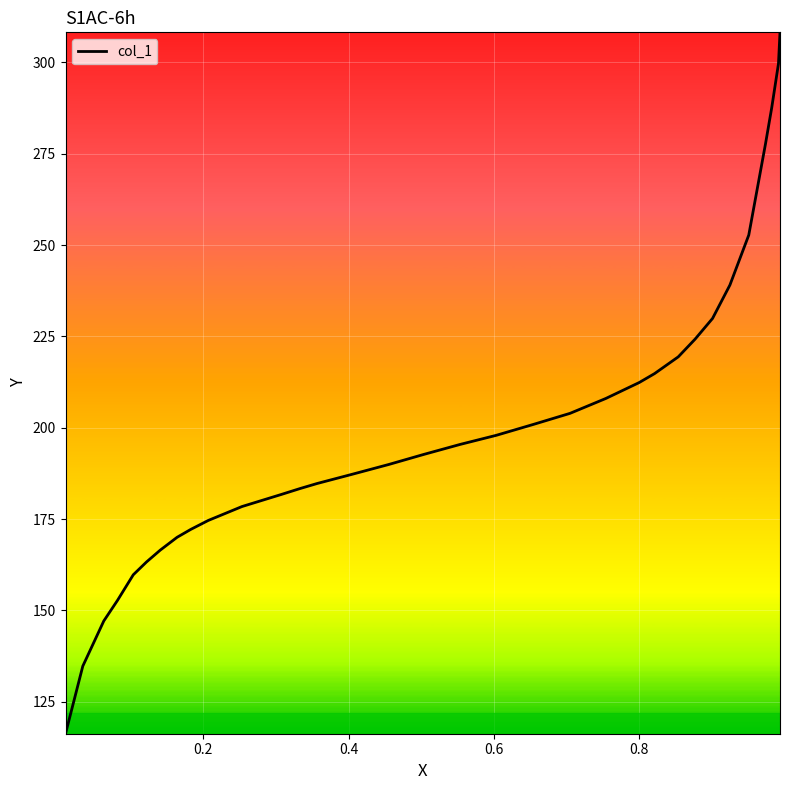

What is the greatest value displayed?

308.2